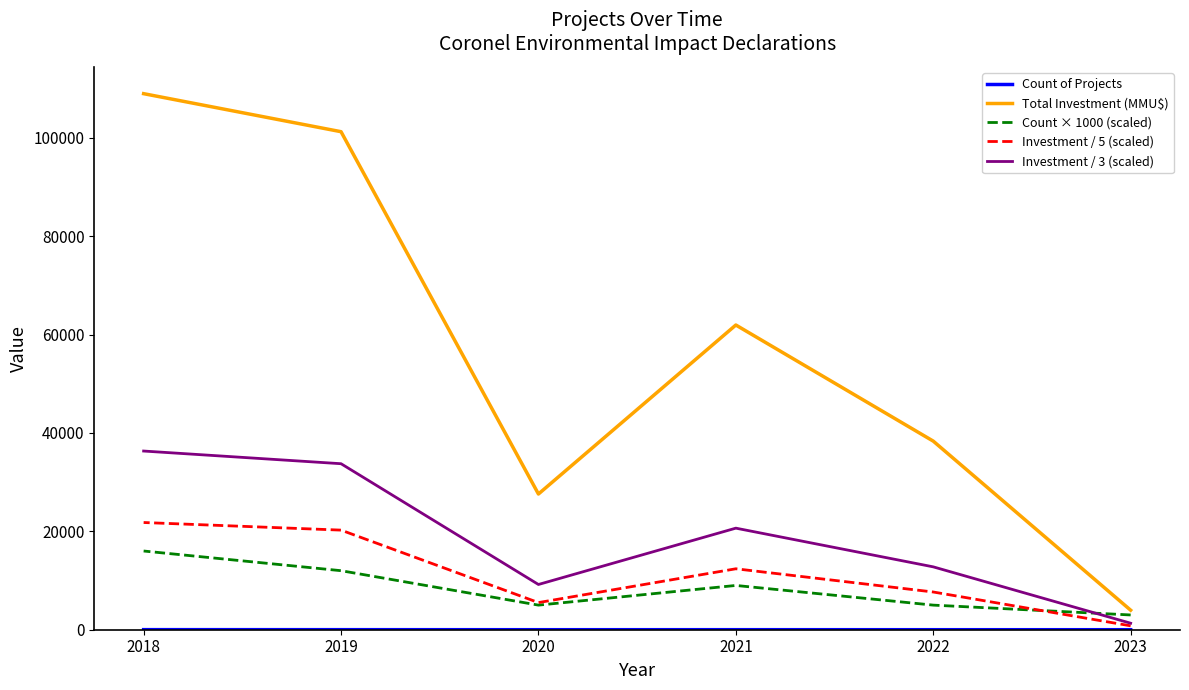

List the labels in order of Count of Projects value, smallest first.

2023, 2022, 2020, 2021, 2019, 2018